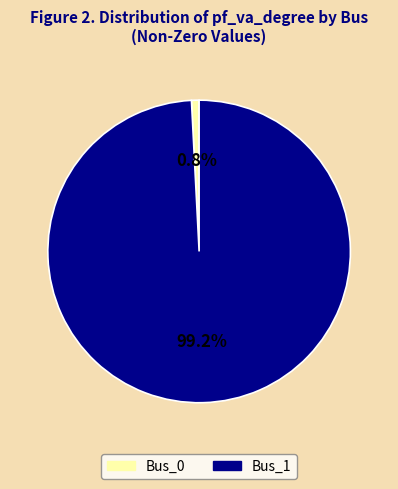

How many slices are in this pie chart?

2